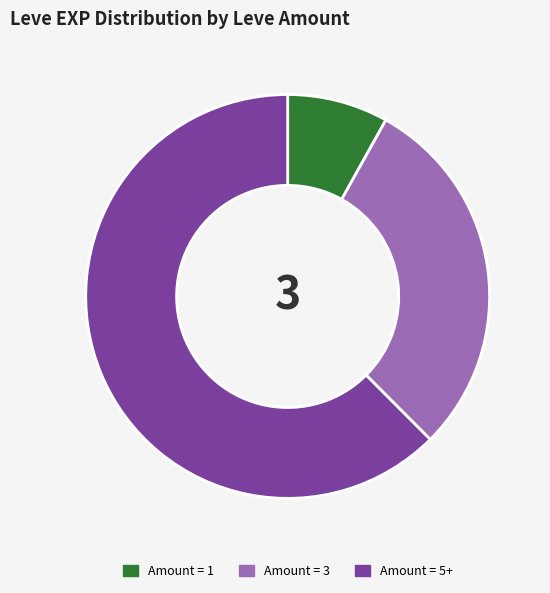

Combined, do Amount = 1 and Amount = 5+ account for over 50%?

Yes